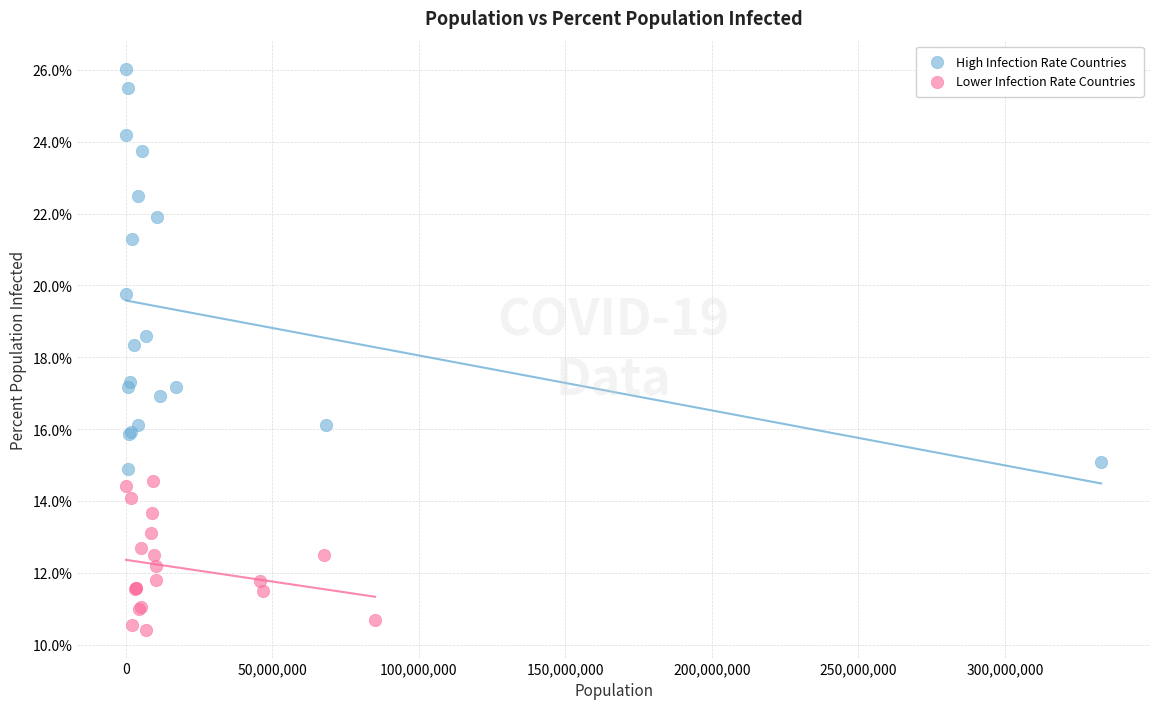

Which series has the largest Y range (max minus min)?

High Infection Rate Countries